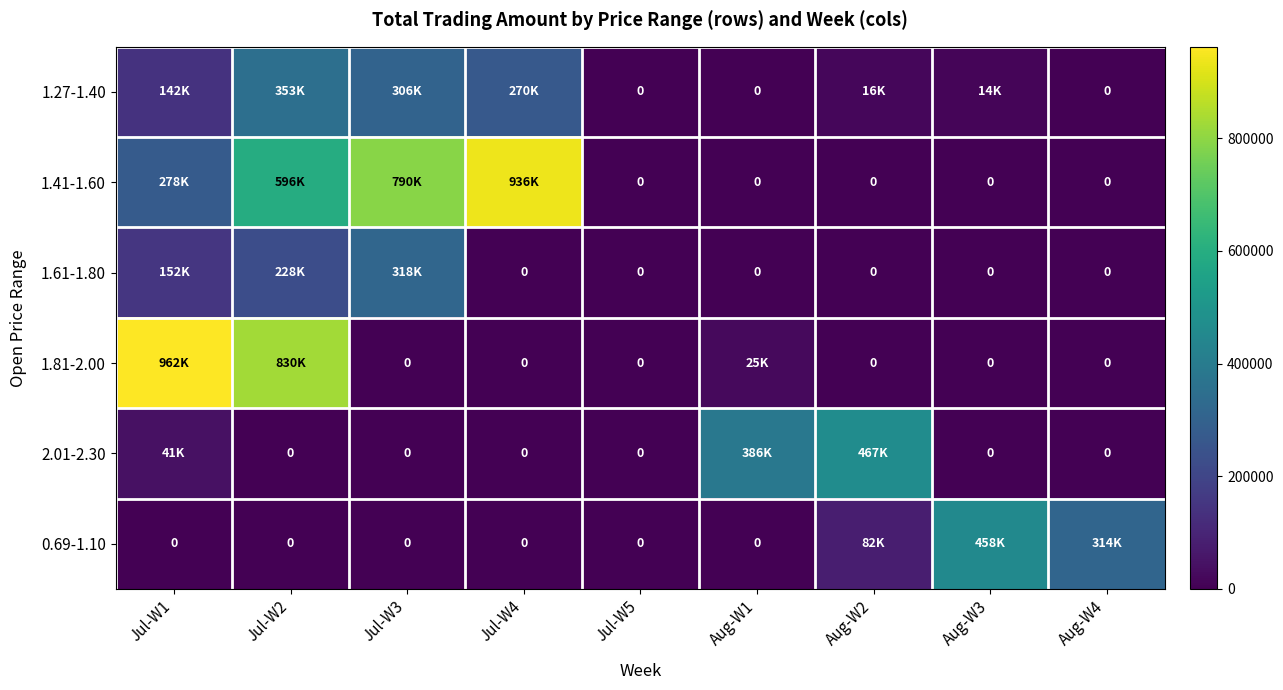

How many values in the 0.69-1.10 series exceed 0?

3